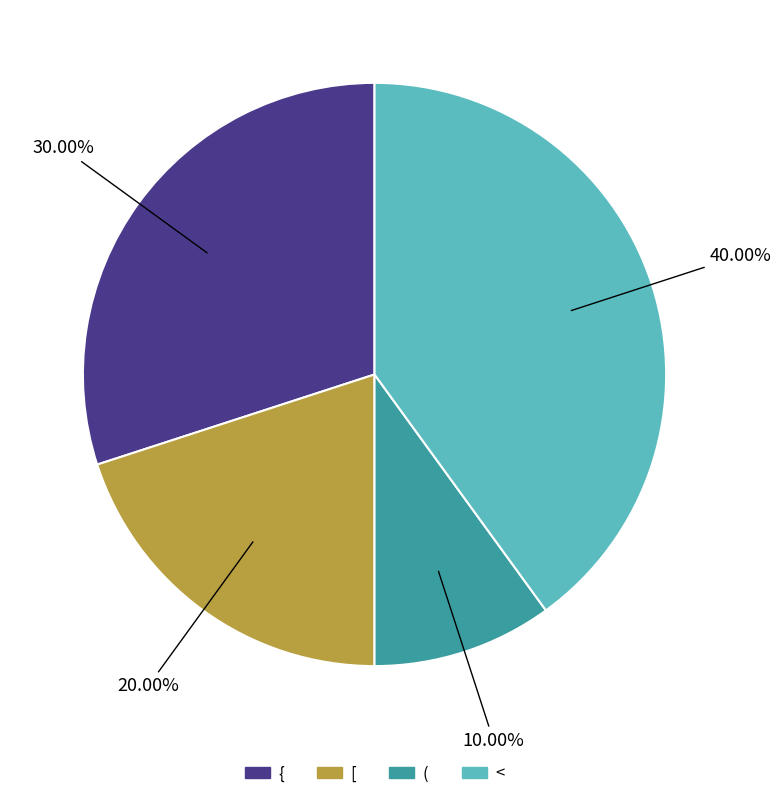

Rank the categories by value from highest to lowest.

<, {, [, (